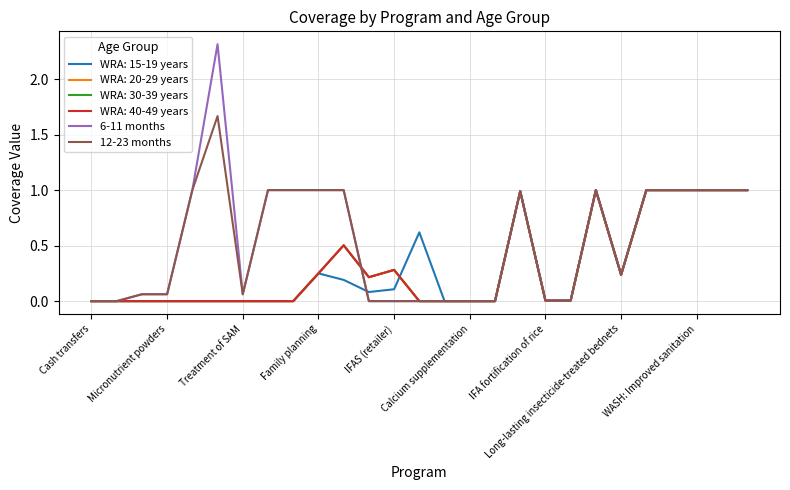

Does the chart display data point markers on the line(s)?

No